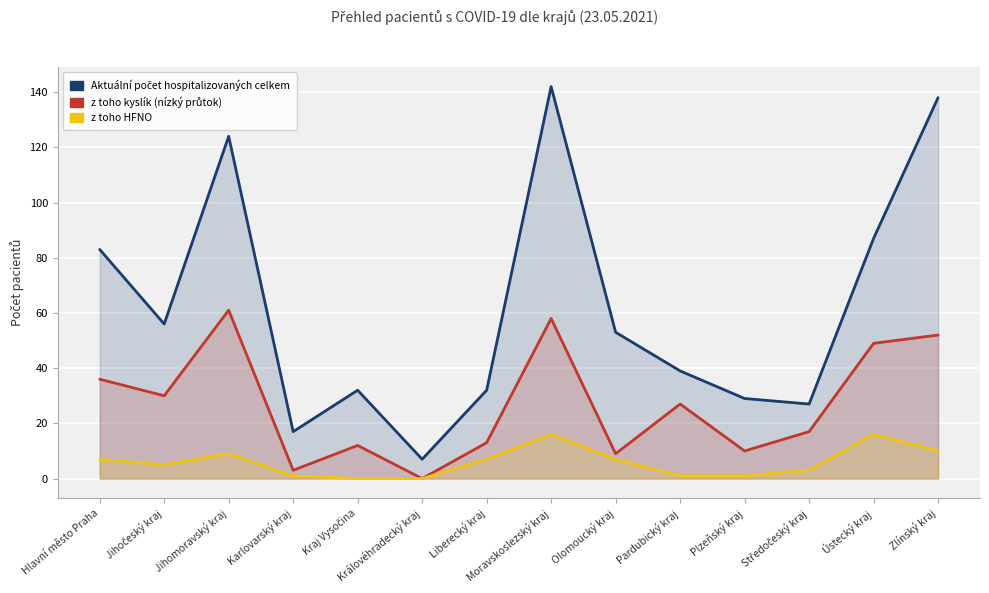

How many distinct data groups are displayed?

3